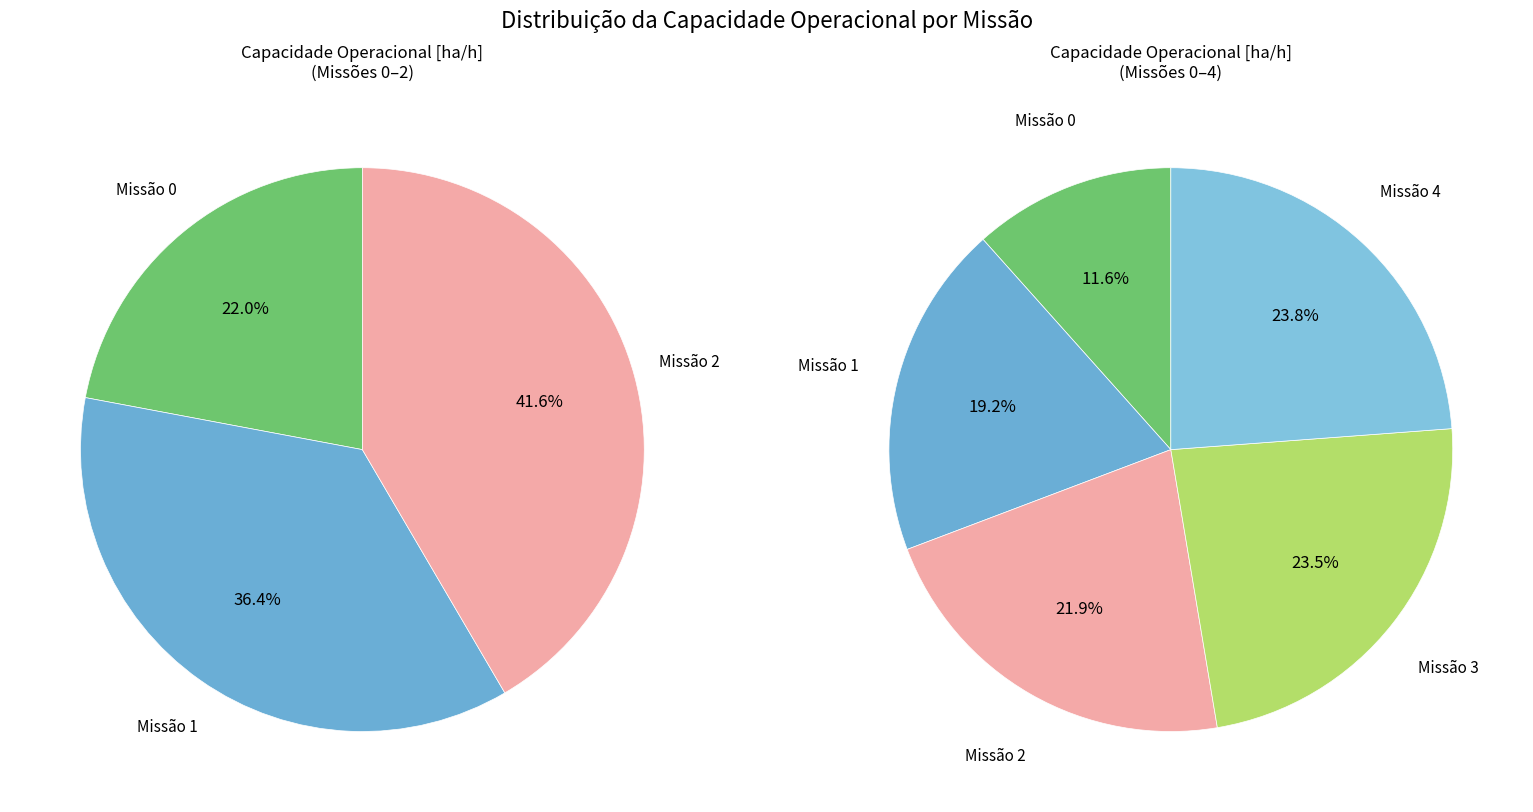

To the nearest percent, what is the difference between the largest and smallest slice percentages?

12%